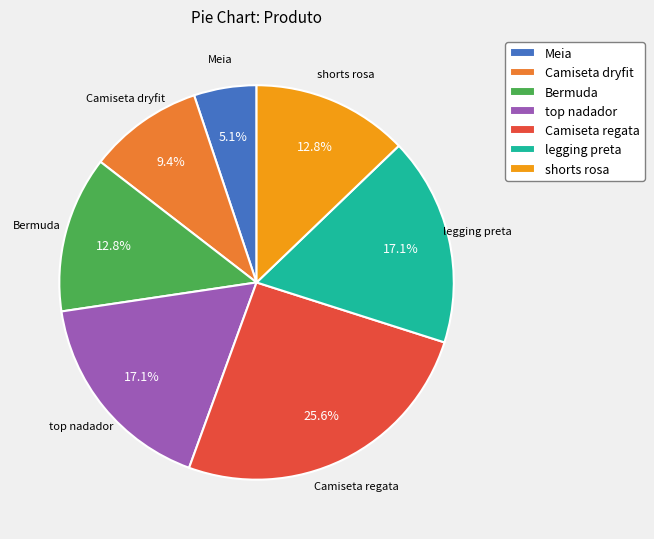

Does any single category account for the majority?

No